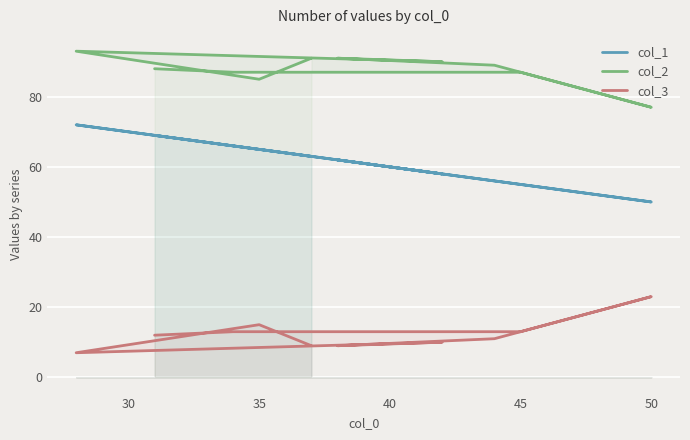

What is the smallest value displayed?

7